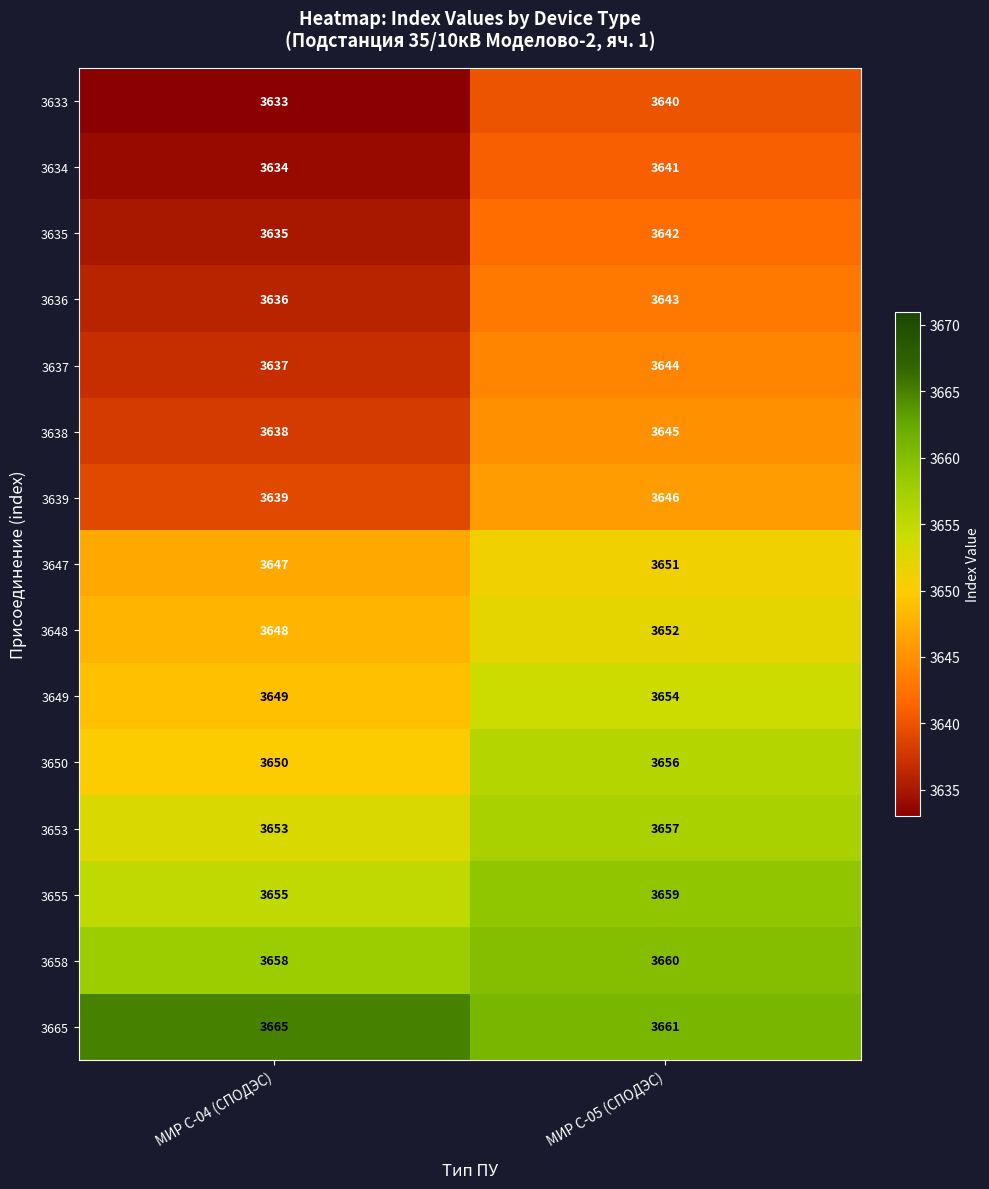

At how many categories does at least one series exceed 3653?

2